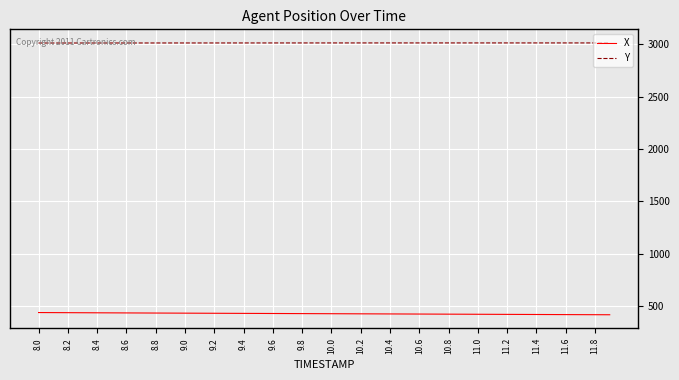

True or false: Y and X intersect in this chart.

False